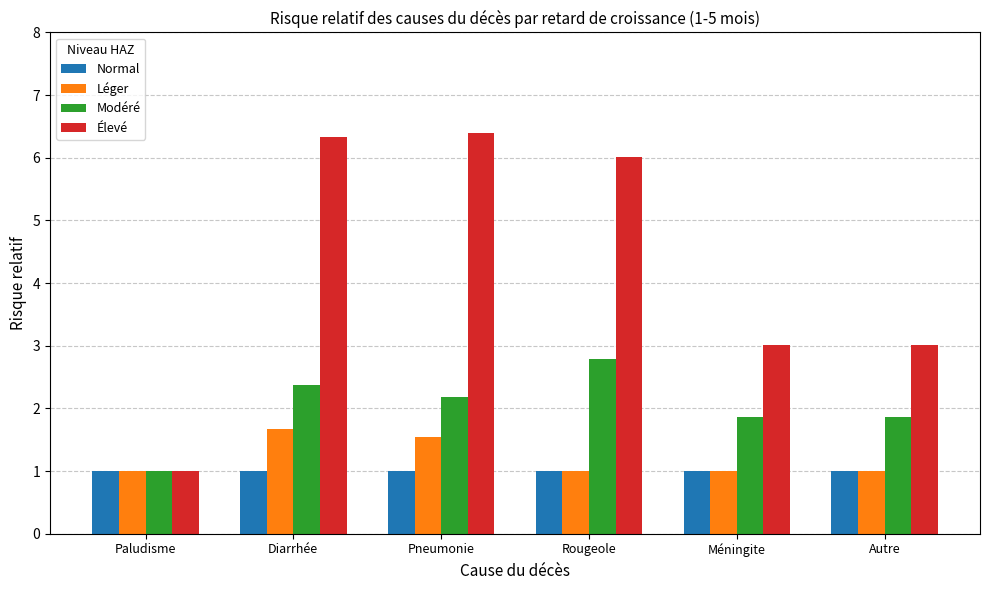

What is the difference between the maximum and minimum values in the Léger series?

0.7